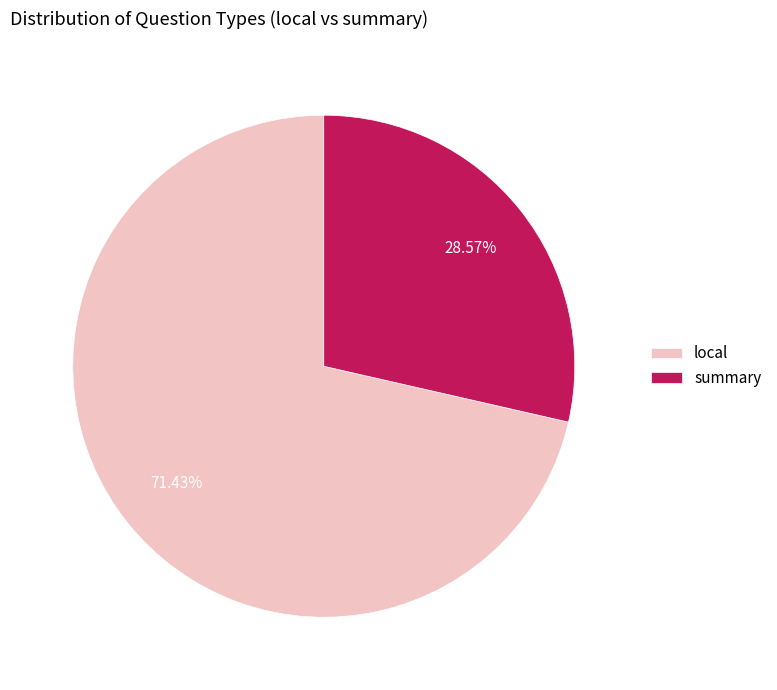

To the nearest percent, what is the difference between the largest and smallest slice percentages?

43%